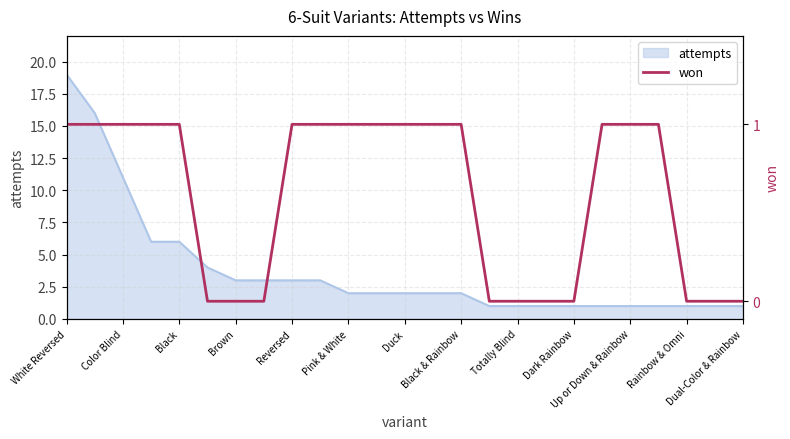

What is the highest value of the attempts series?

19